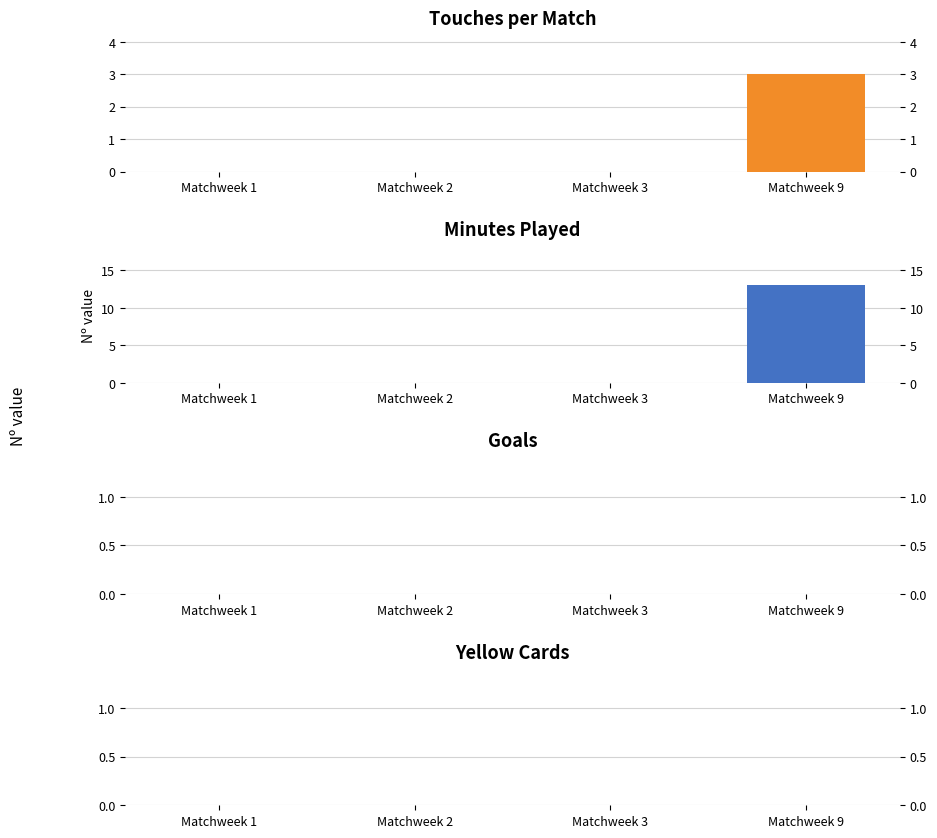

What are all the series names shown in the legend?

Touches, Min, Gls, CrdY